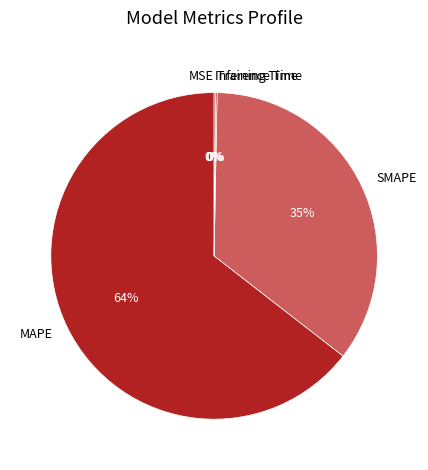

To the nearest percent, what is the difference between the SMAPE and MAPE slice percentages?

29%